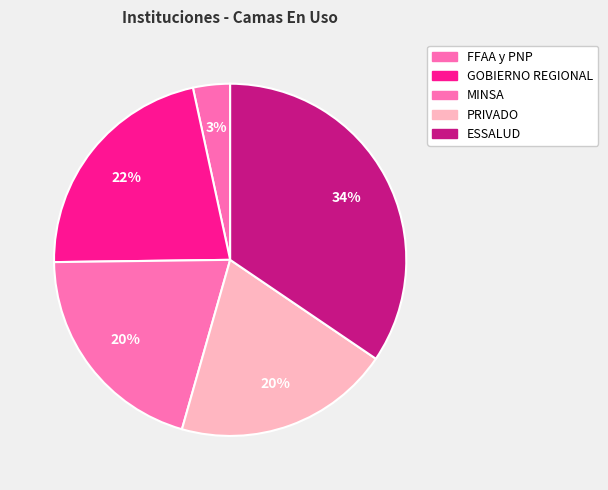

To the nearest percent, what percentage of the pie is MINSA?

20%